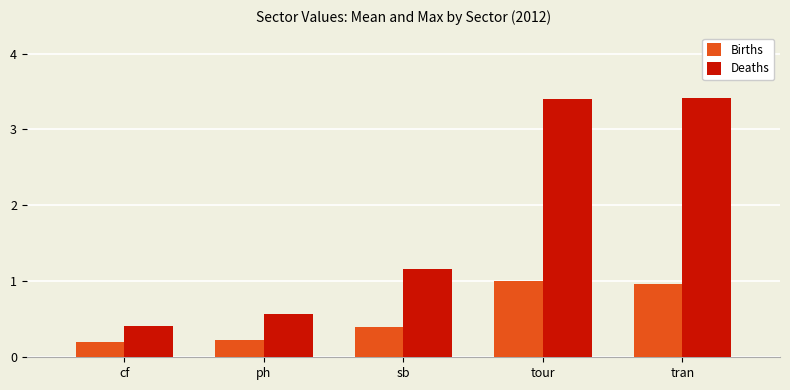

What is the label of the 3rd bar from the right?

sb